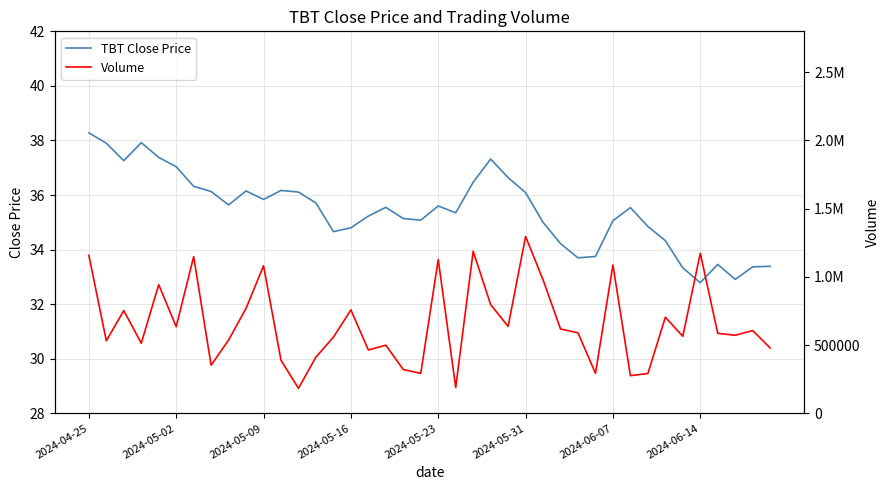

What is the maximum value for Volume?

1296300.0